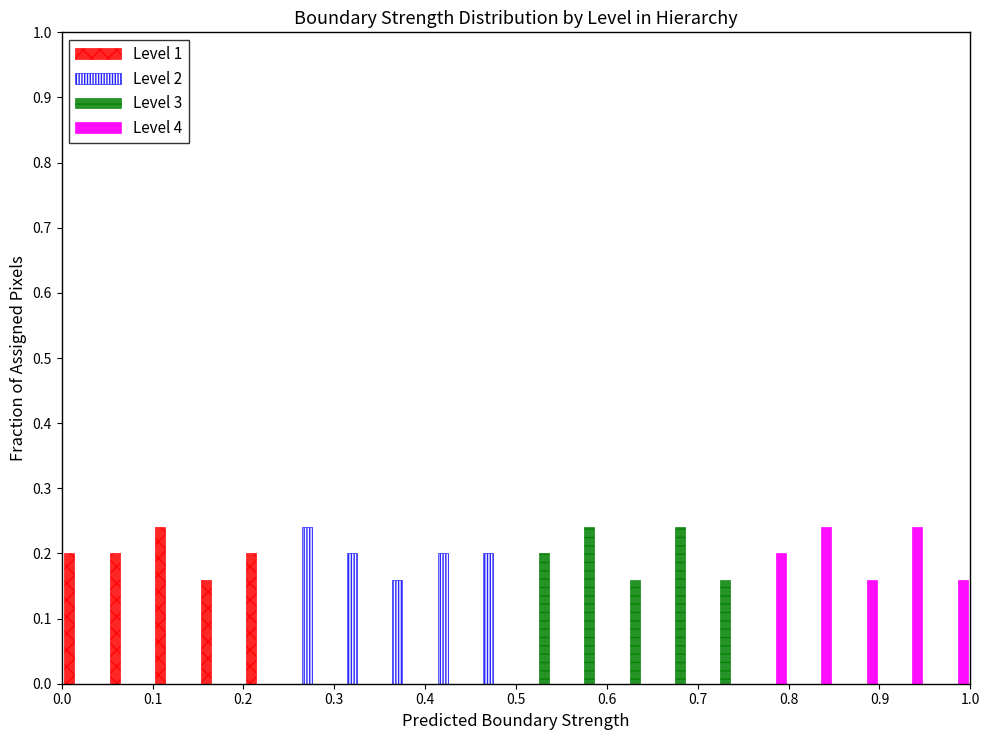

What is the height of the Level 2 bar covering 0.35 to 0.40 on the x-axis? The values are not printed on the chart, so give them approximately, as read against the axis.

0.16